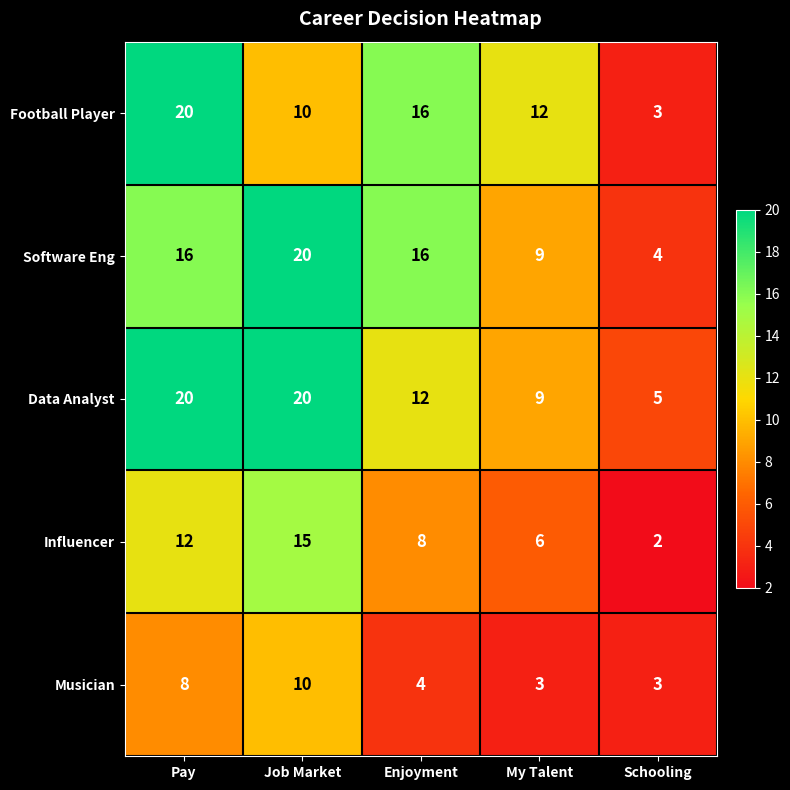

What is the difference between the Musician values at Enjoyment and Job Market?

6